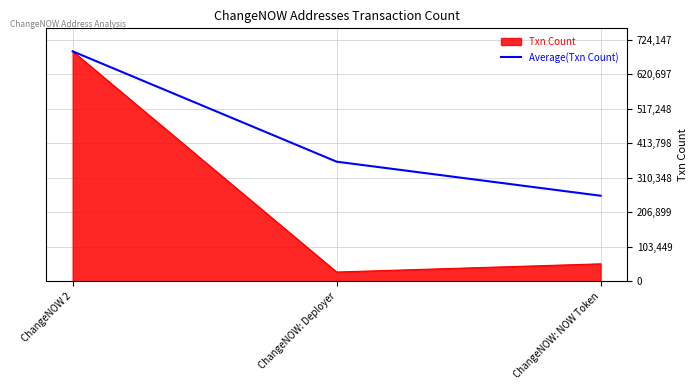

Read the Average(Txn Count) value at ChangeNOW: Deployer.

358836.0